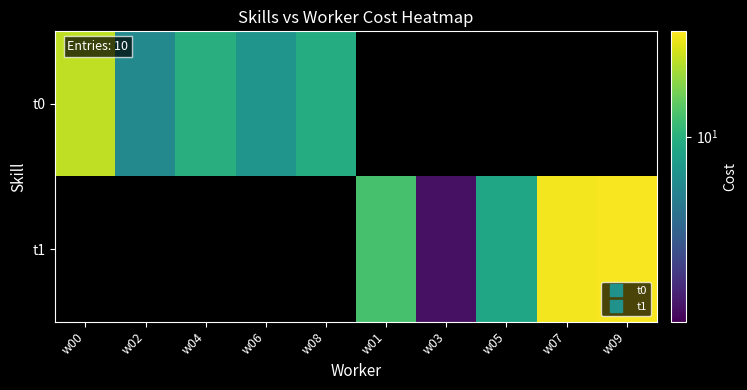

What is the smallest value displayed?

2.2